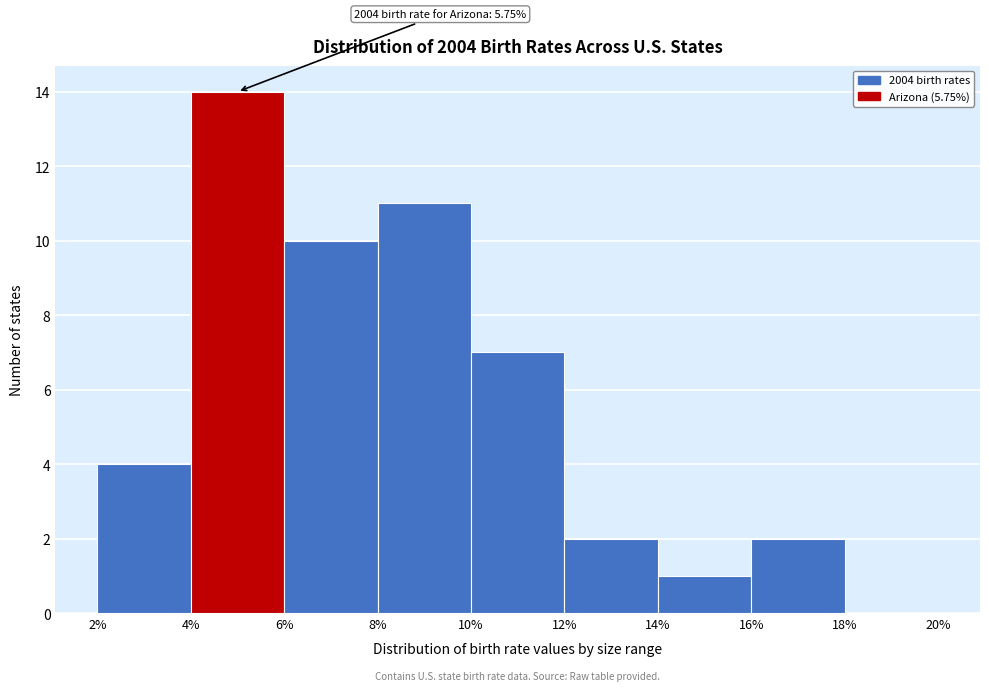

Over which range of the x-axis is the bar tallest?

4% to 6%